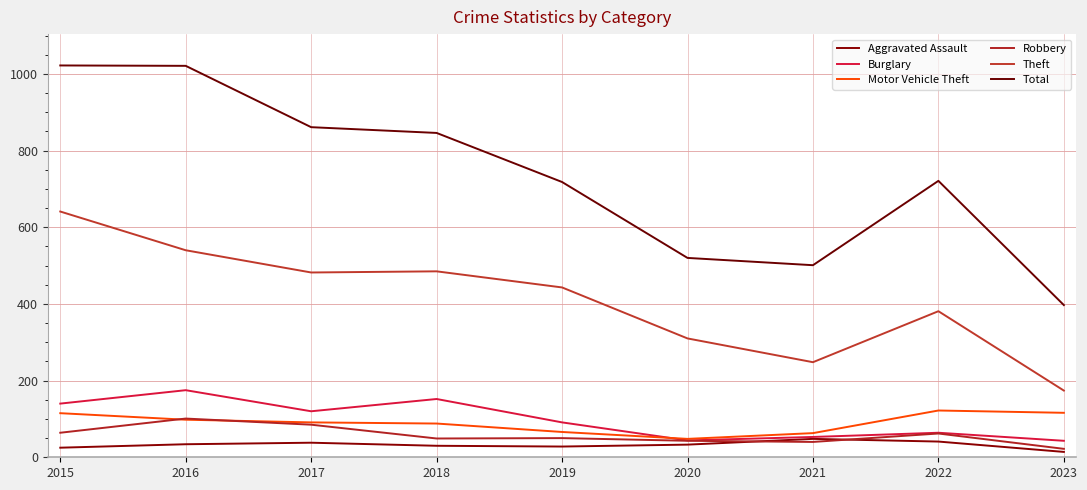

What is the highest value of the Robbery series?

101